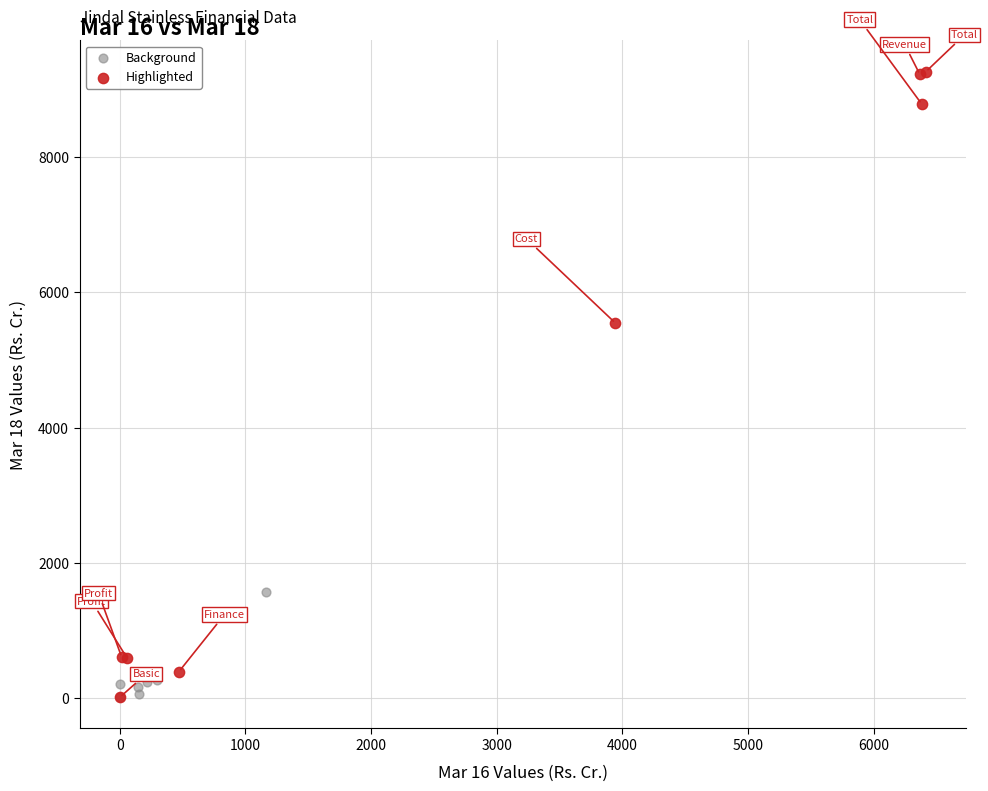

Which series reaches the maximum Y coordinate?

Highlighted